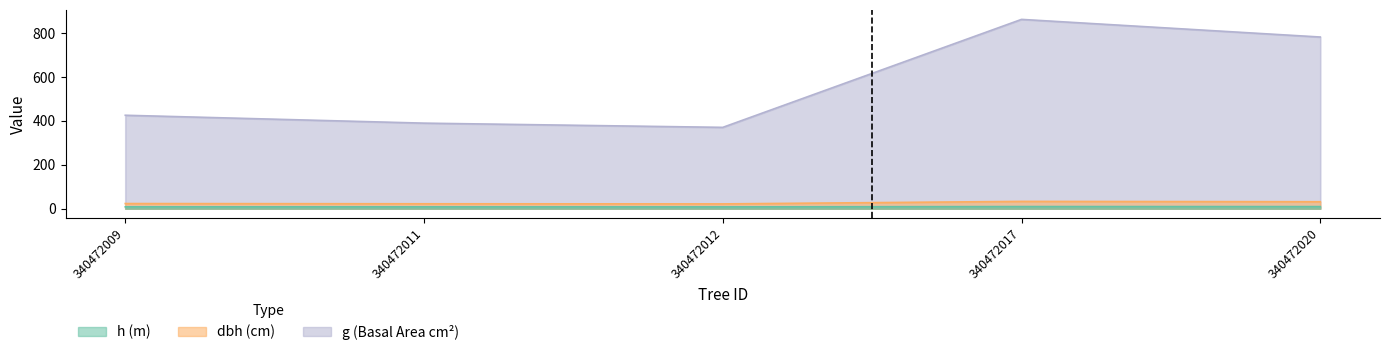

What is the value of the dbh point at the 4th from the left?

33.1